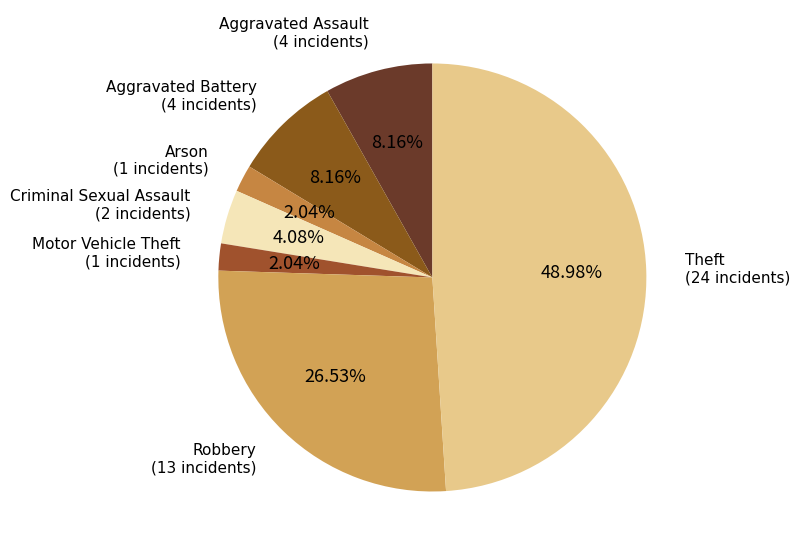

To the nearest percent, what percentage of the pie is Aggravated Battery?

8%